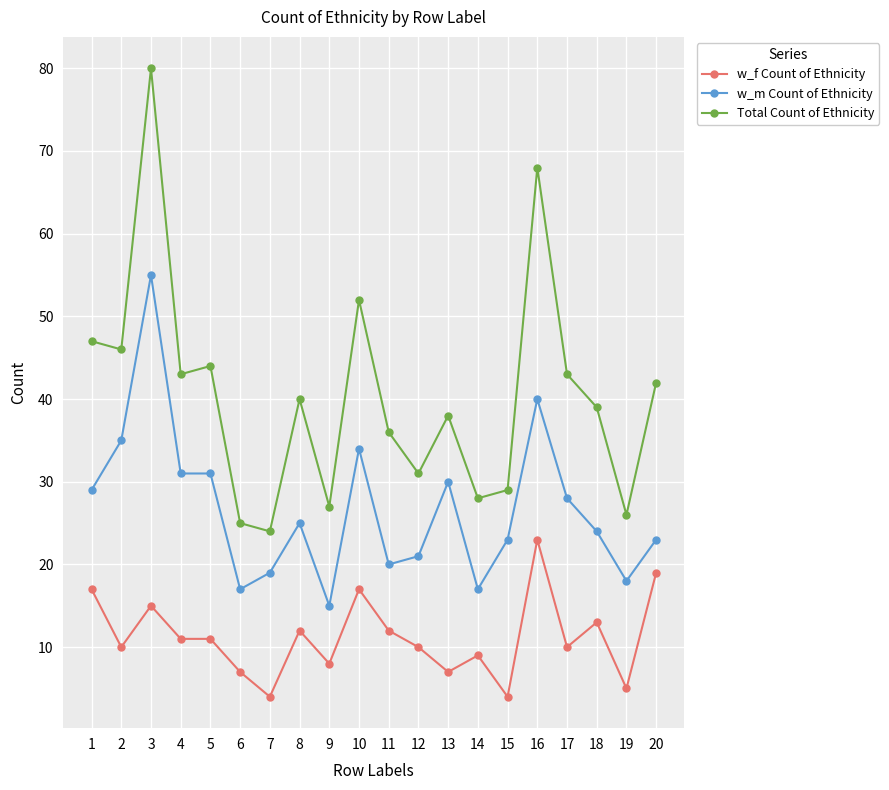

Reading left to right, what are all the values shown in this chart?

w_f Count of Ethnicity: 17	10	15	11	11	7	4	12	8	17	12	10	7	9	4	23	10	13	5	19
w_m Count of Ethnicity: 29	35	55	31	31	17	19	25	15	34	20	21	30	17	23	40	28	24	18	23
Total Count of Ethnicity: 47	46	80	43	44	25	24	40	27	52	36	31	38	28	29	68	43	39	26	42